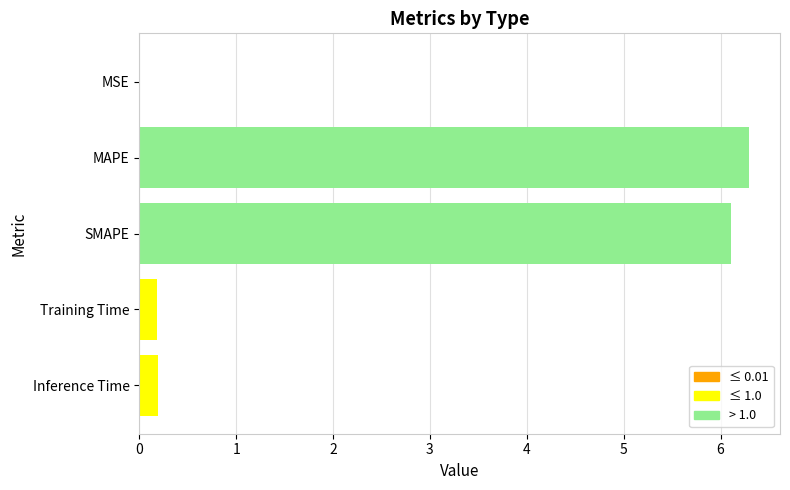

What is the sum of the values at Inference Time and Training Time?

0.4